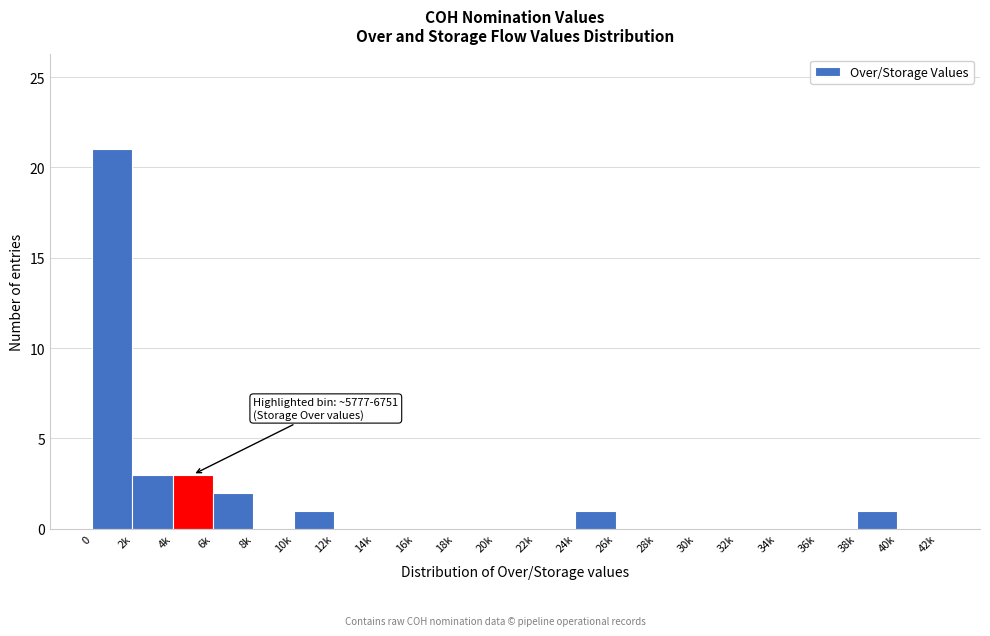

Reading left to right, what are all the values shown in this chart?

0=21	2k=3	4k=3	6k=2	8k=0	10k=1	12k=0	14k=0	16k=0	18k=0	20k=0	22k=0	24k=1	26k=0	28k=0	30k=0	32k=0	34k=0	36k=0	38k=1	40k=0